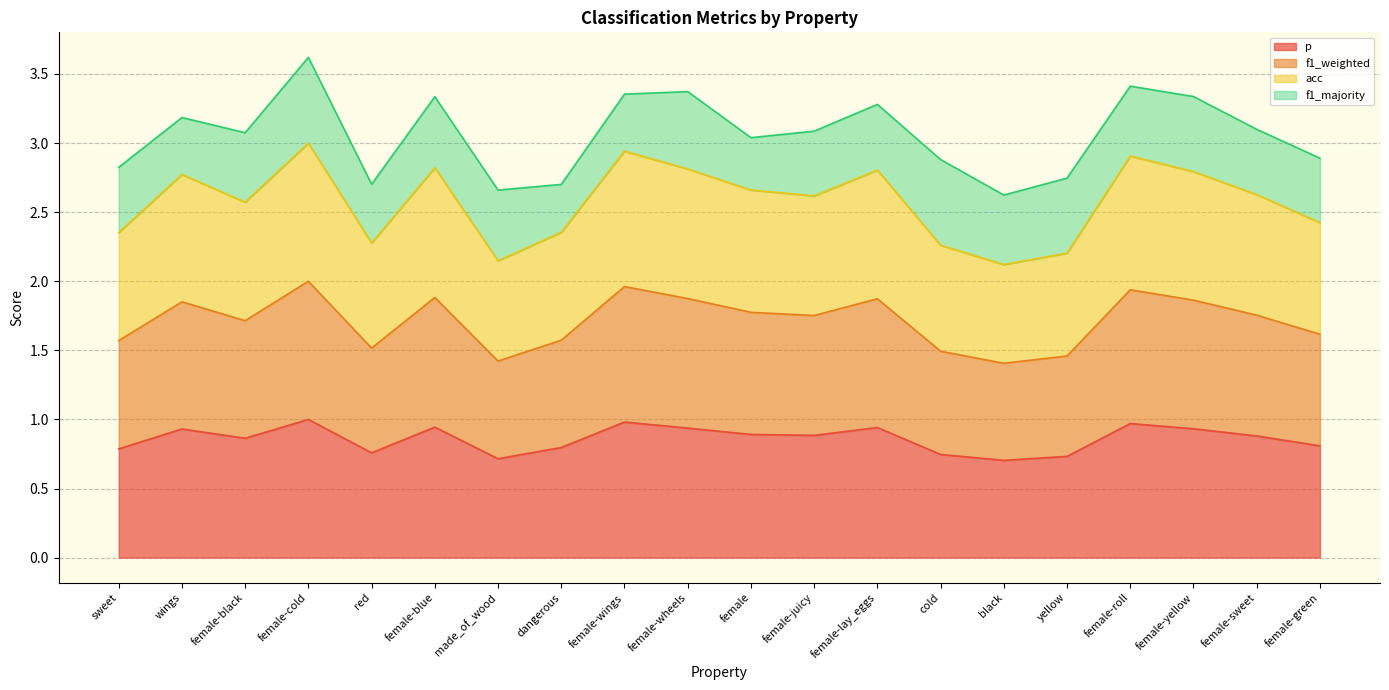

At how many categories does at least one series exceed 1?

20